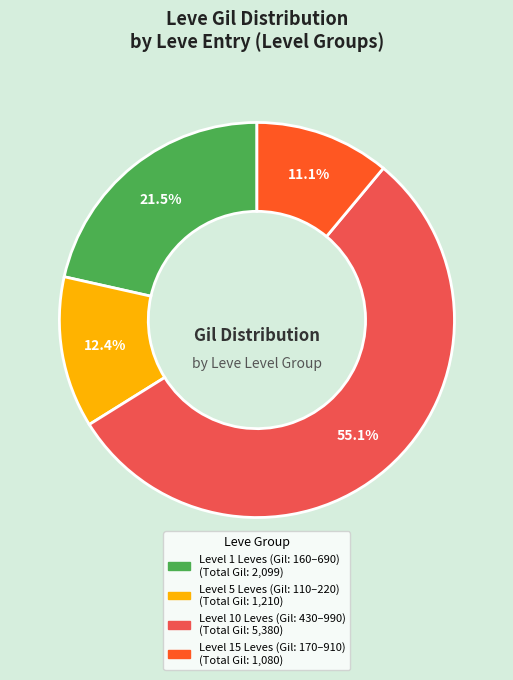

How many segments does this pie chart have?

4